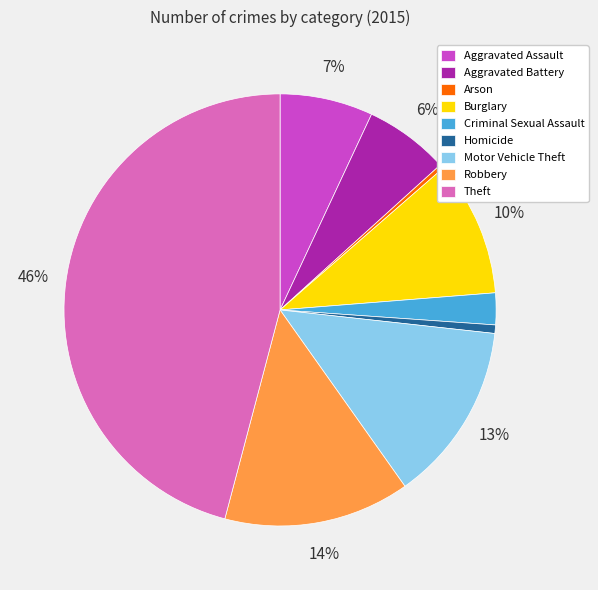

To the nearest percent, what is the average slice percentage?

11%